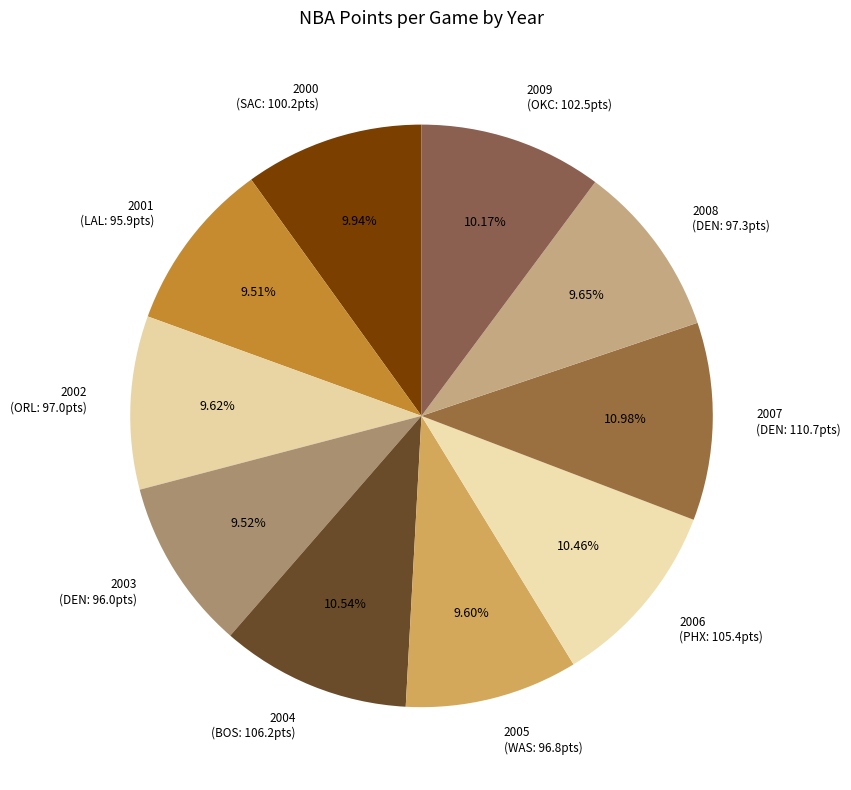

To the nearest percent, what percentage of the pie is 2004?

11%